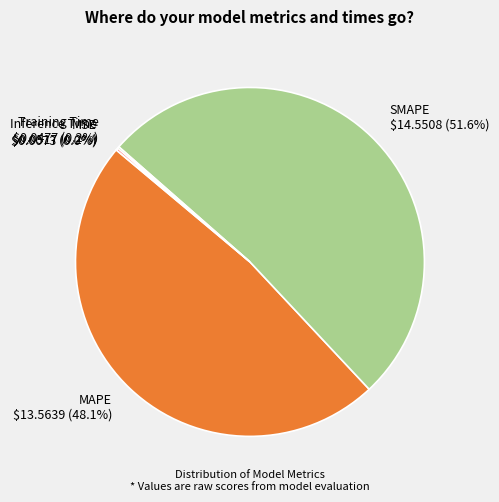

Is there a majority slice in this chart?

Yes